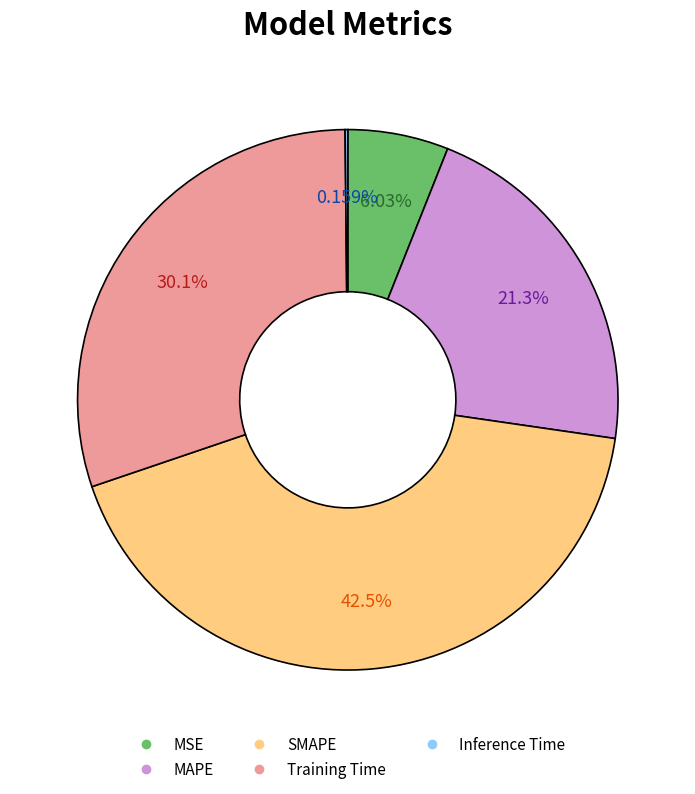

Which has a higher value, SMAPE or MAPE?

SMAPE